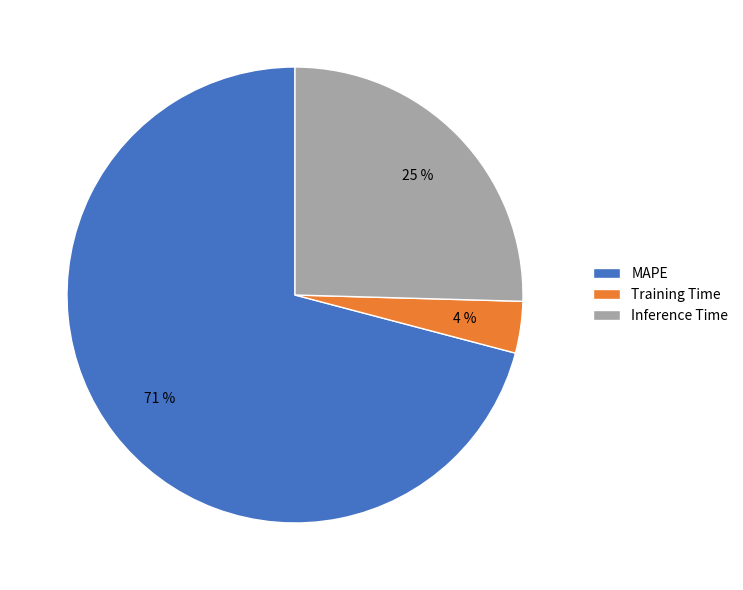

Do Training Time and Inference Time together represent more than half of the pie?

No